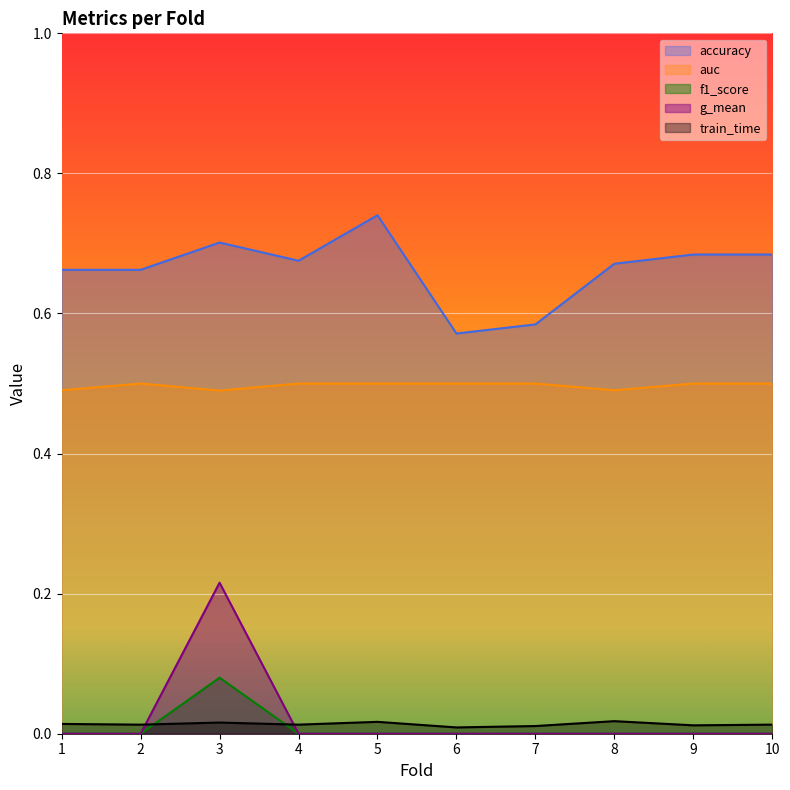

Rank the categories by auc value from highest to lowest.

2, 4, 5, 6, 7, 9, 10, 1, 8, 3